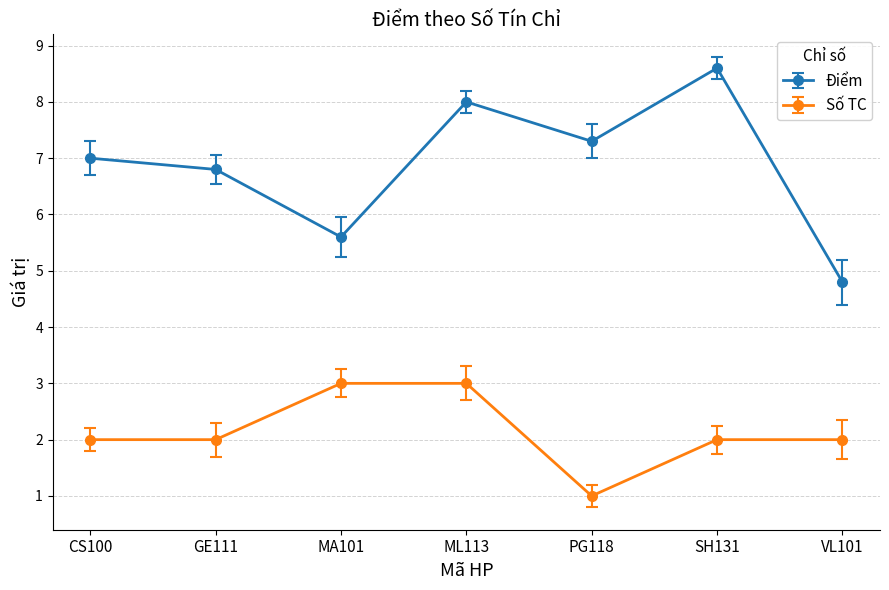

Does the chart display data point markers on the line(s)?

Yes